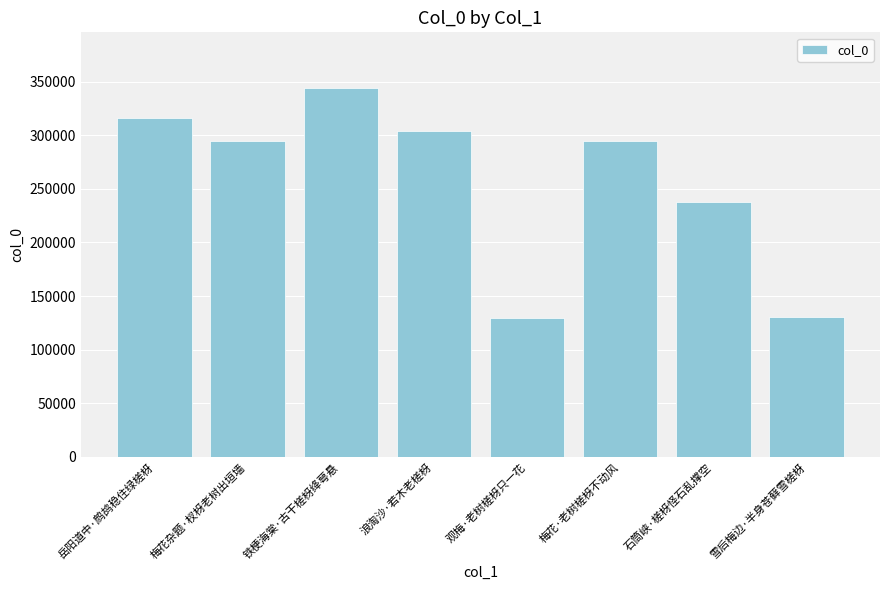

What is the greatest value displayed?

344293